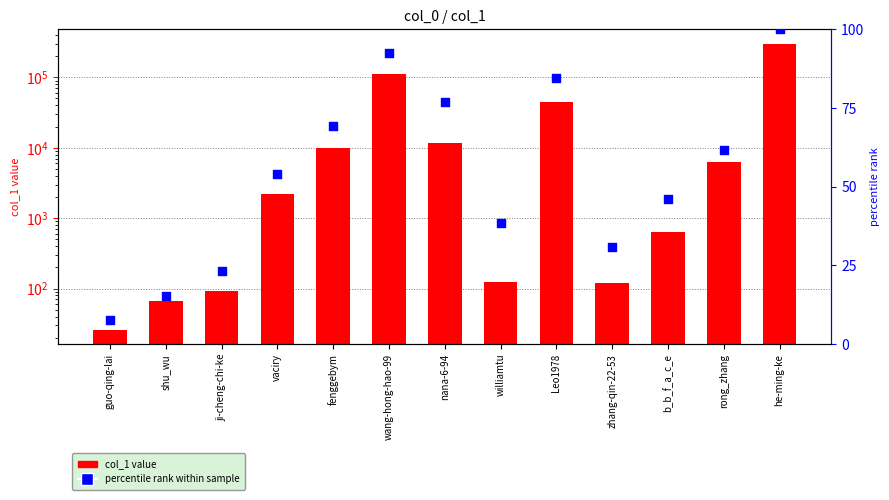

What are all the series names shown in the legend?

col_1 value, percentile rank within sample